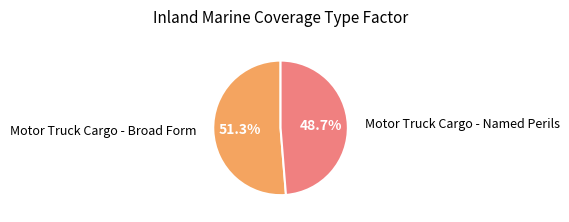

Does any single category account for the majority?

Yes